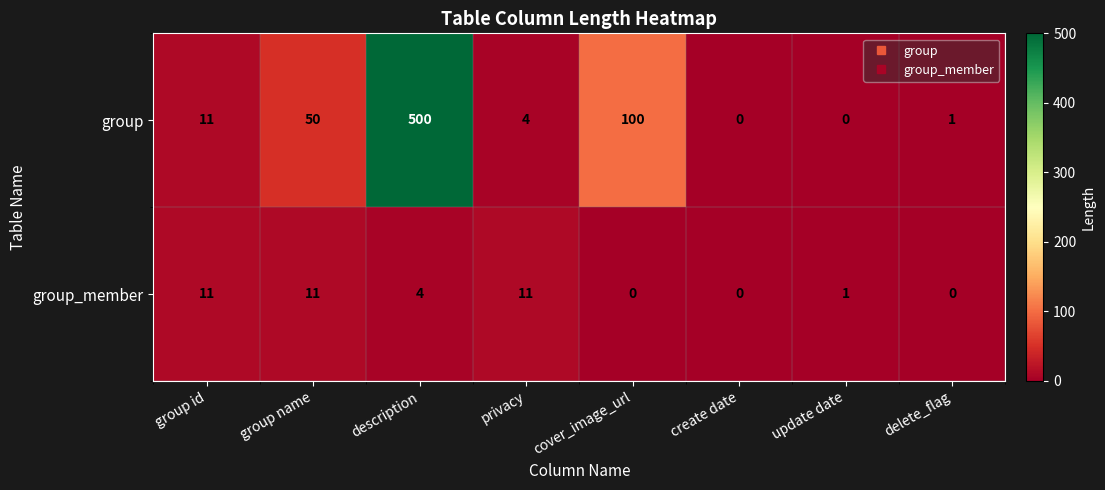

Where is group nearest to the value 250?

cover_image_url